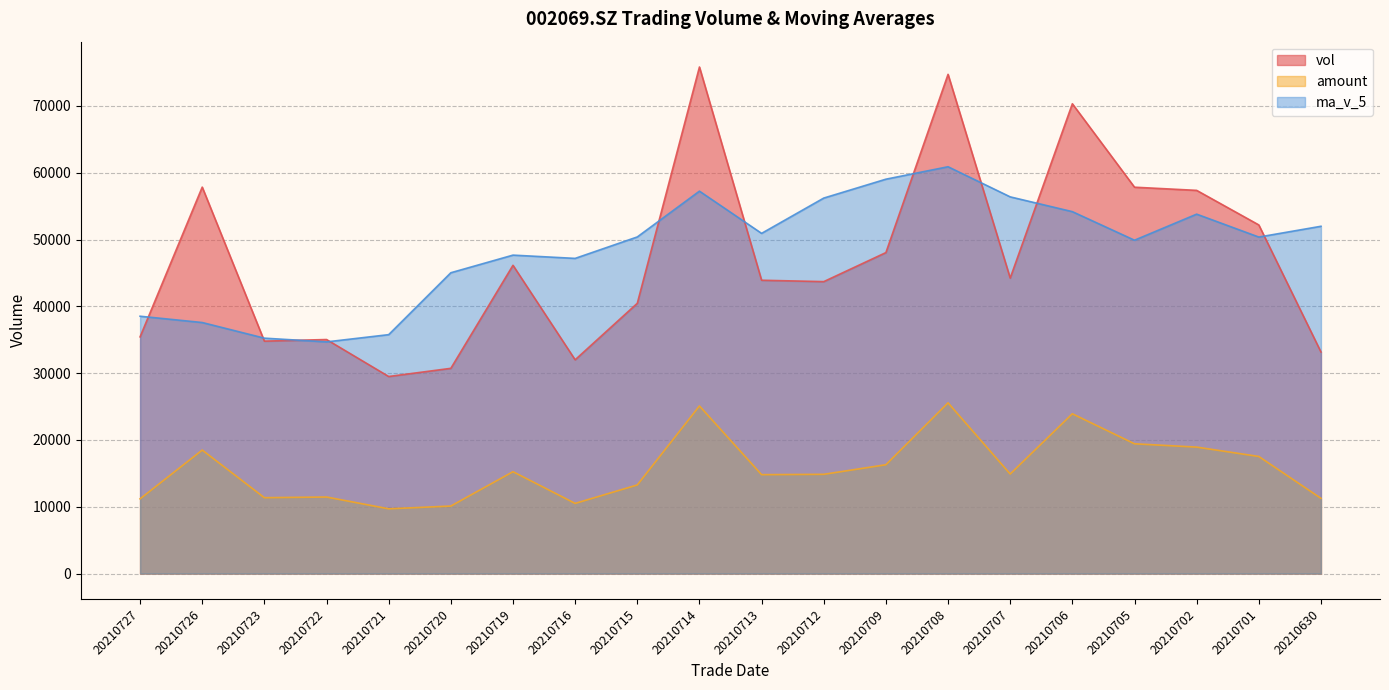

Which series changed the most between 20210723 and 20210708?

vol